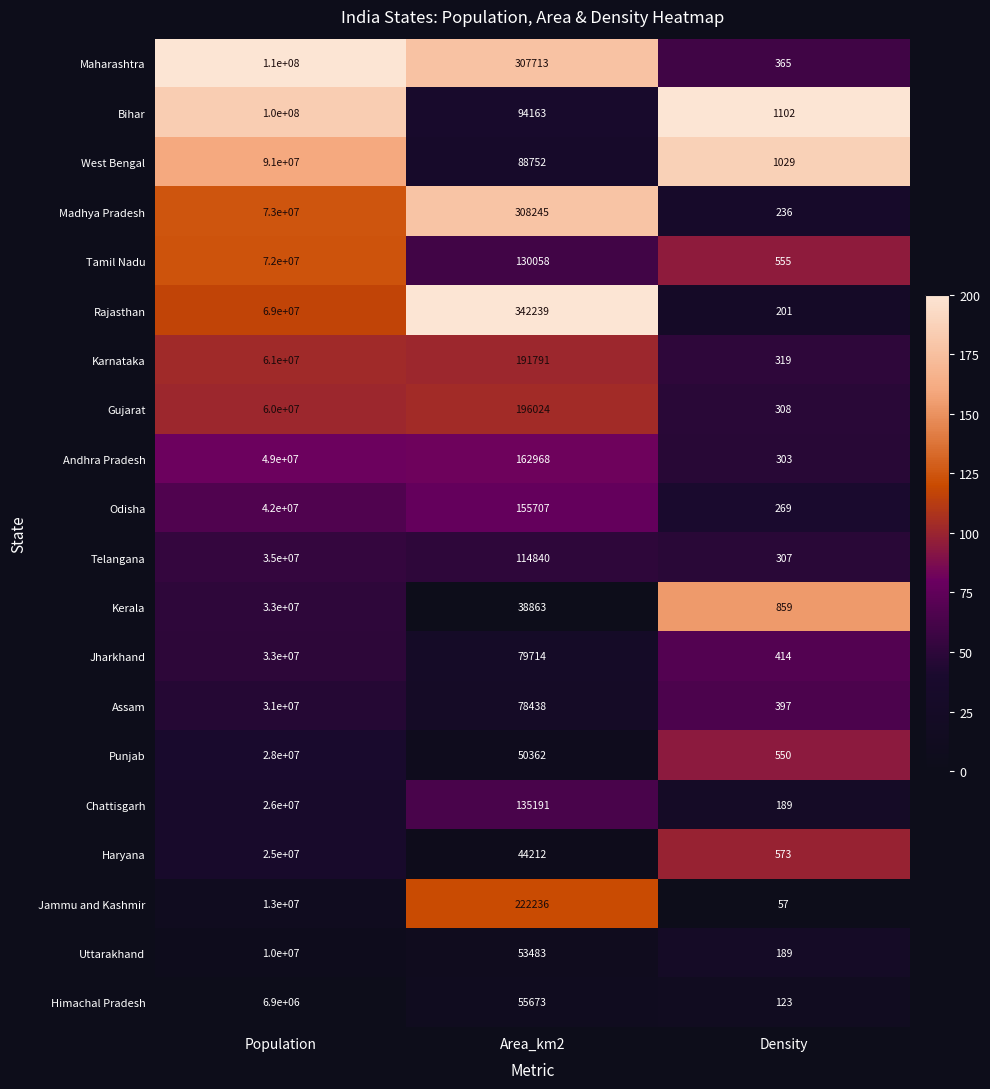

What is the sum of all Telangana values?

35115147